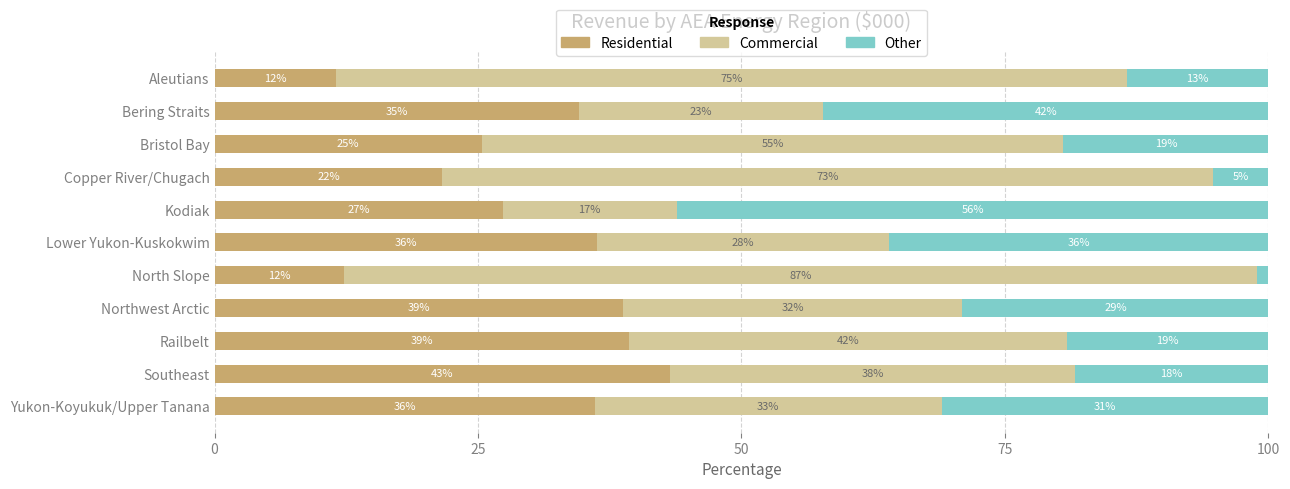

What are all the series names shown in the legend?

Residential, Commercial, Other